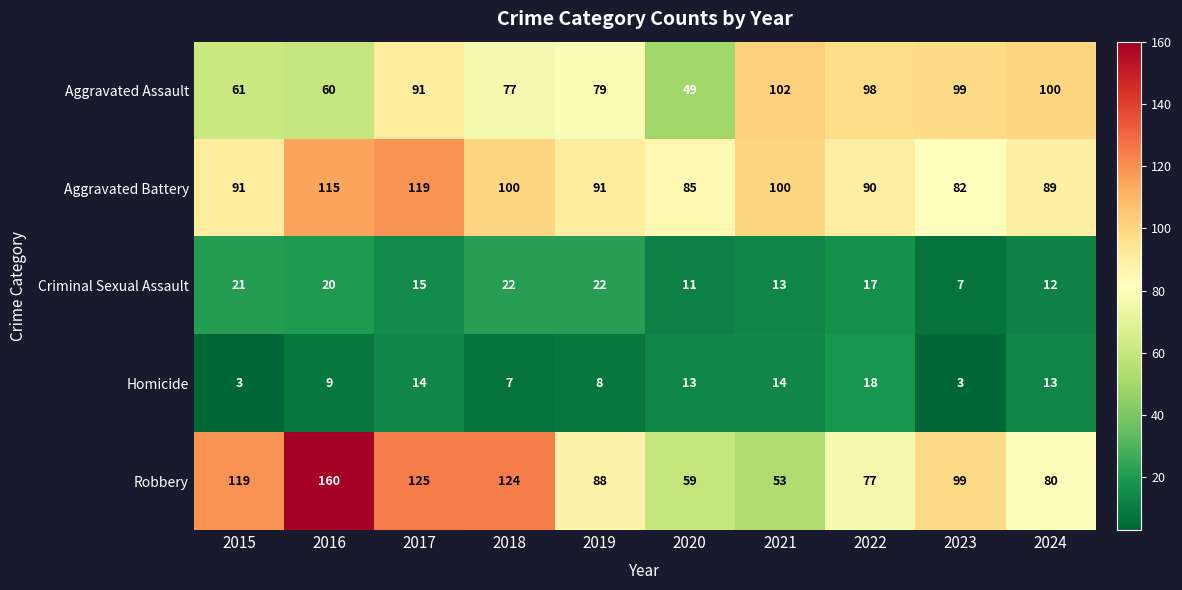

How many series are shown in this chart?

5